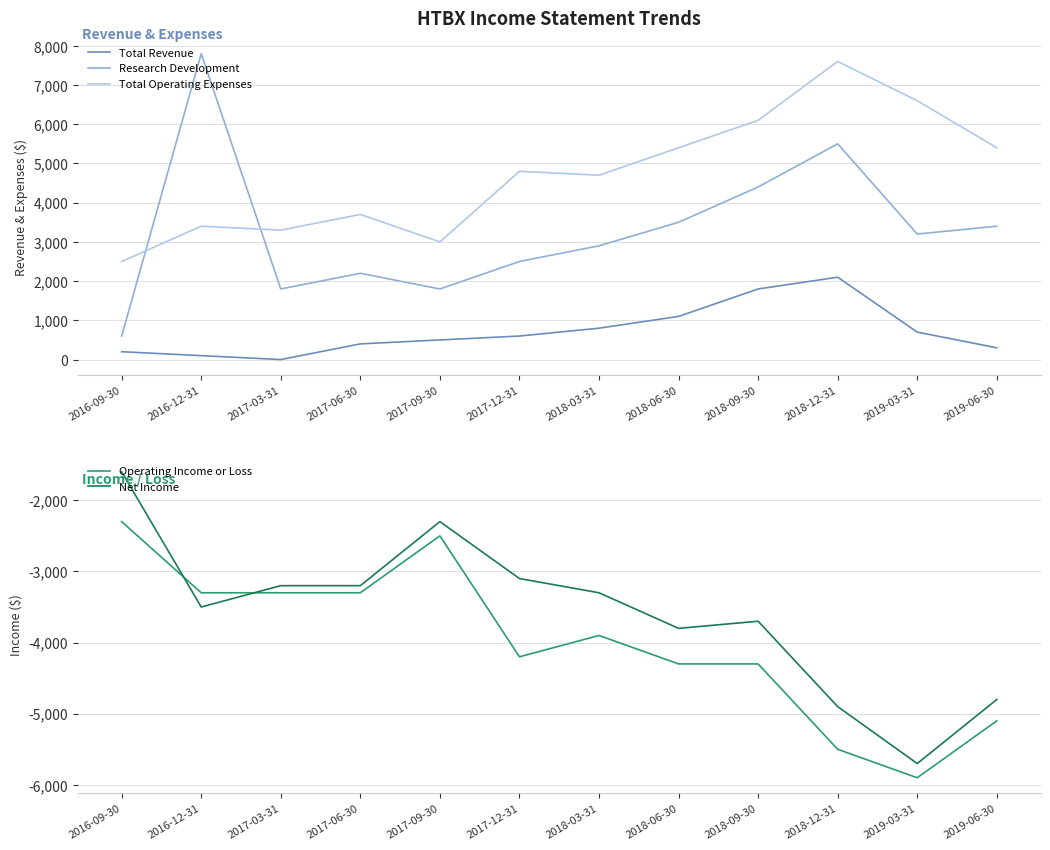

The value of Total Revenue at 2017-09-30 is 500. True or false?

True